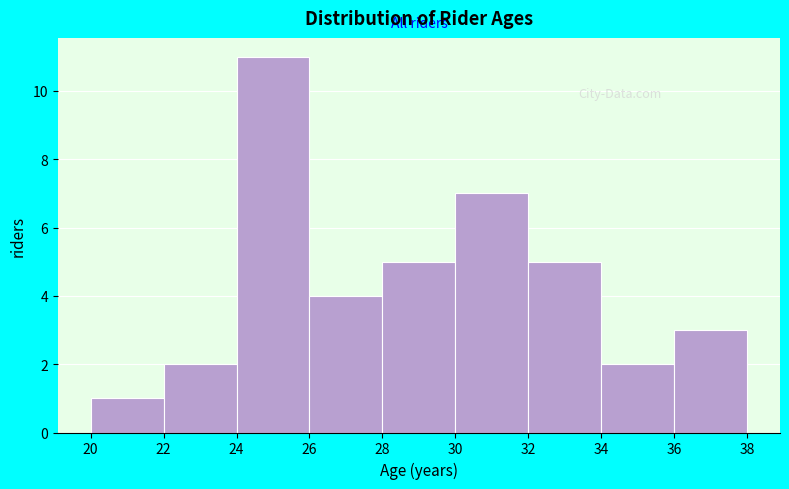

Which range on the x-axis has the tallest bar?

24 to 26